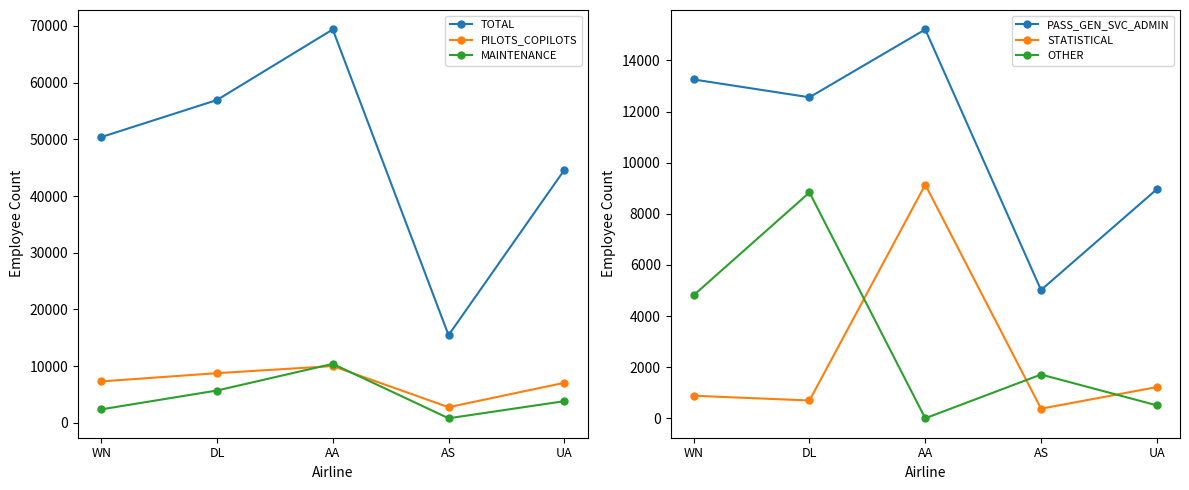

True or false: MAINTENANCE has a value of 4264 at WN.

False